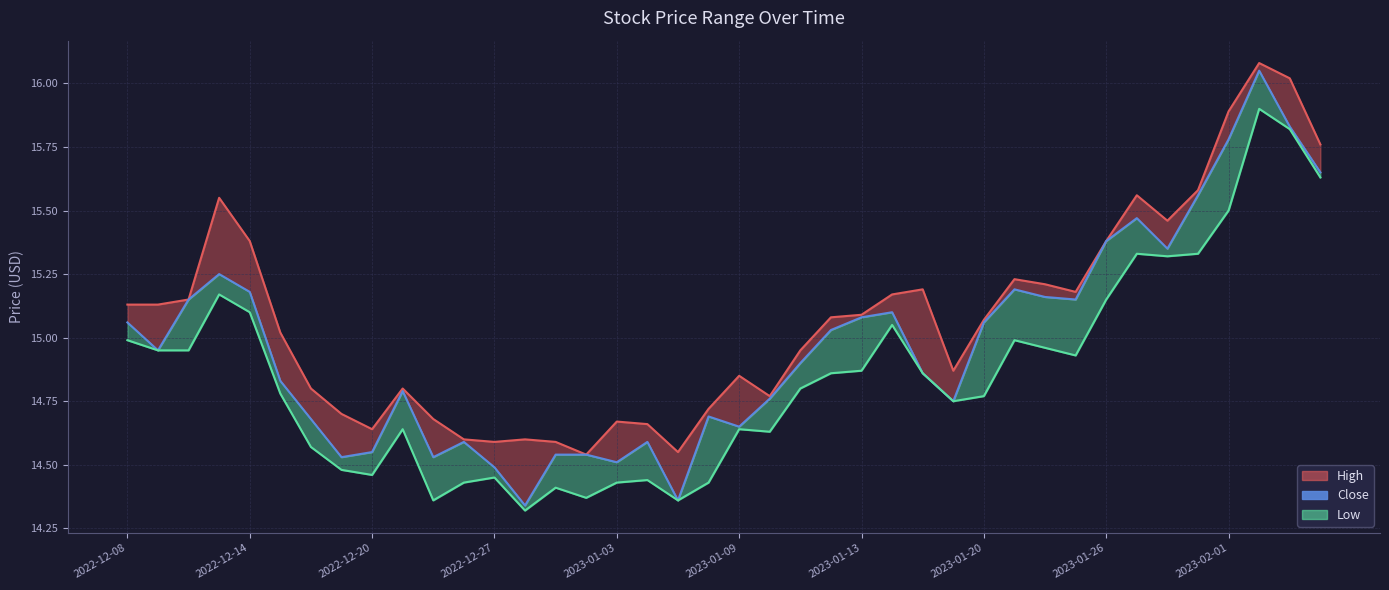

Reading right to left, transcribe all the data shown in this chart.

15.6	15.8	16.0	15.8	15.6	15.4	15.5	15.4	15.1	15.2	15.2	15.1	14.8	14.9	15.1	15.1	15.0	14.9	14.8	14.6	14.7	14.4	14.6	14.5	14.5	14.5	14.3	14.5	14.6	14.5	14.8	14.6	14.5	14.7	14.8	15.2	15.2	15.1	14.9	15.1